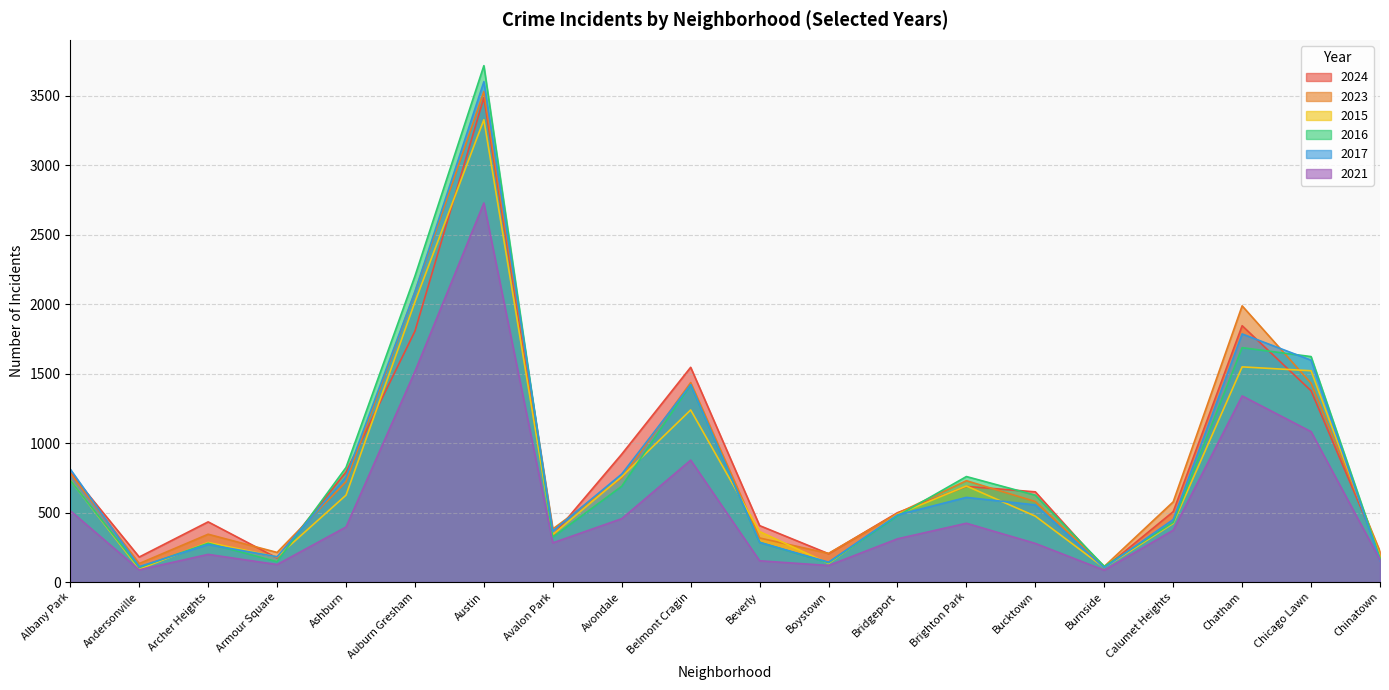

What is the sum of the 2017 values at Armour Square and Bridgeport?

665